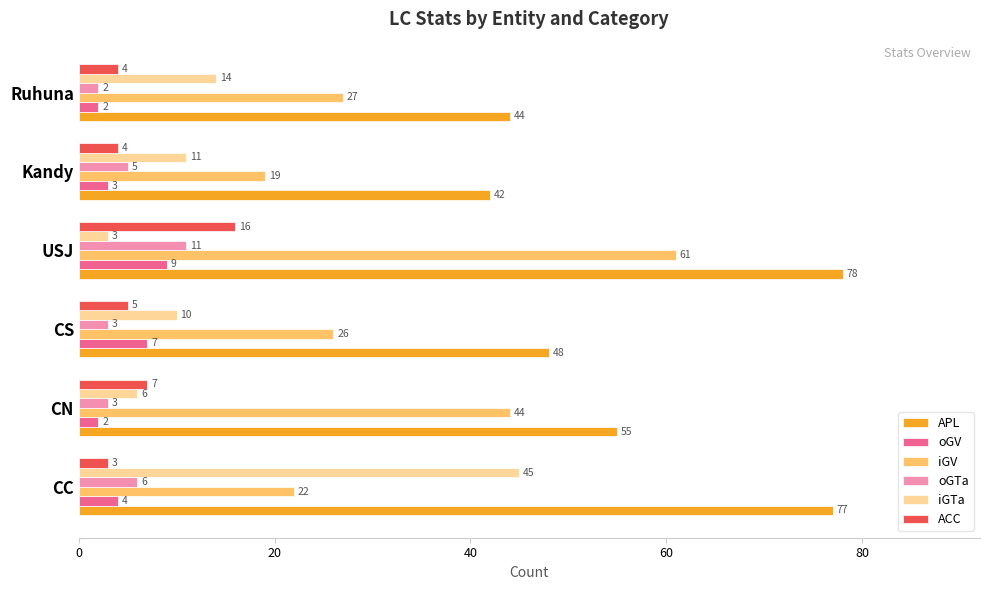

What is the sum of all ACC values?

39